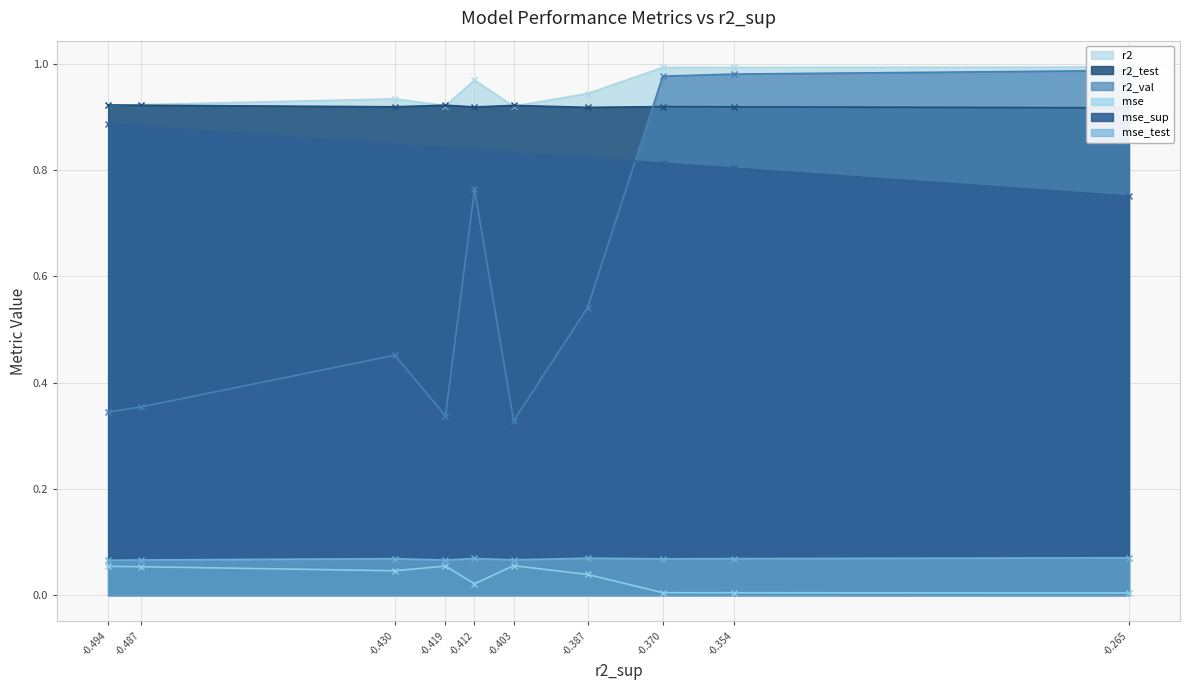

At how many categories does at least one series exceed 0?

10